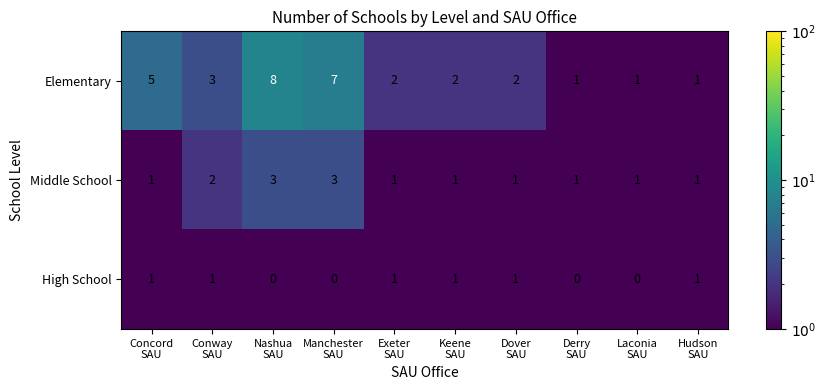

What is the difference between the highest and lowest values at Conway
SAU?

2